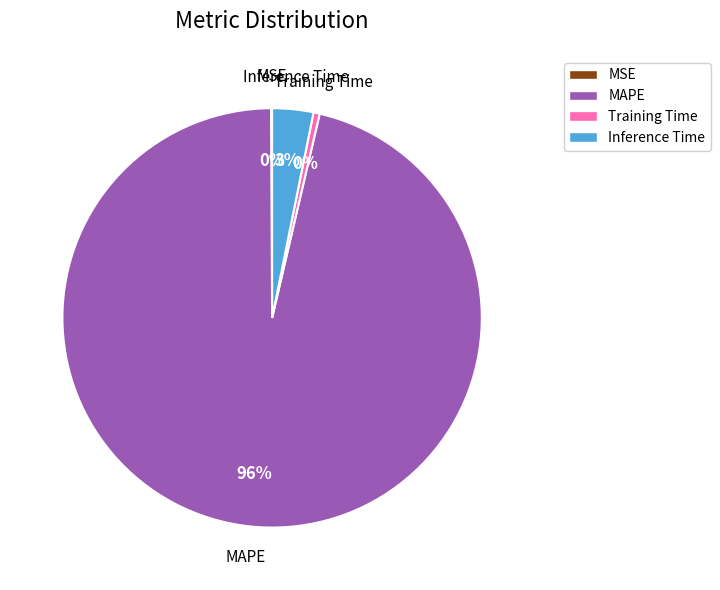

Does any single category account for the majority?

Yes